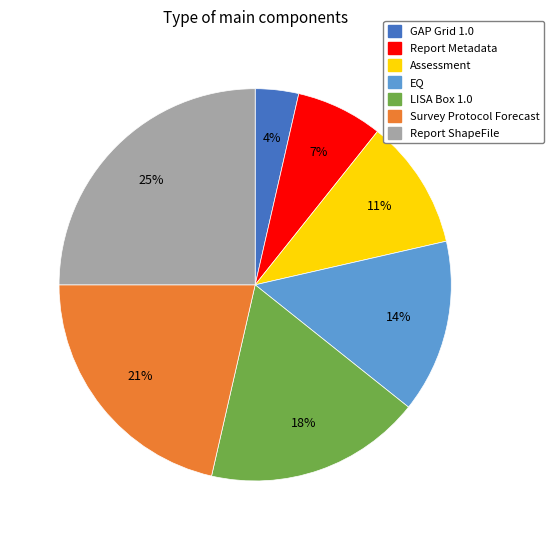

Is the sum of Assessment and Report ShapeFile greater than half?

No